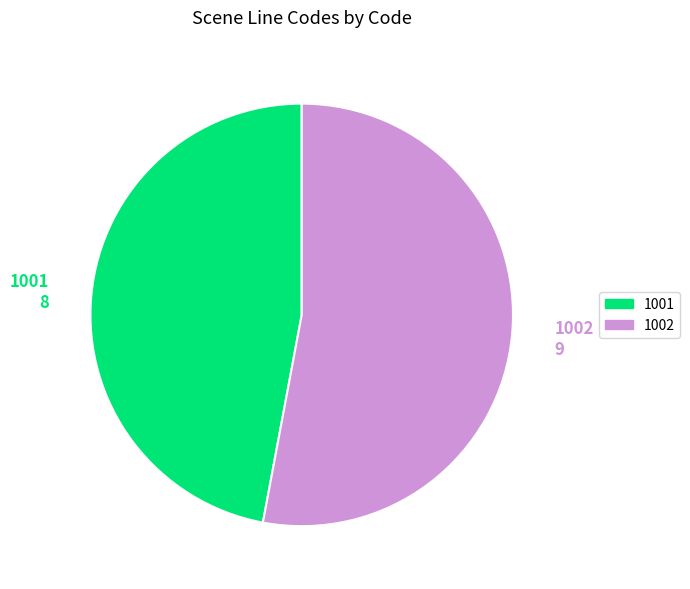

Which has a higher value, 1001 or 1002?

1002